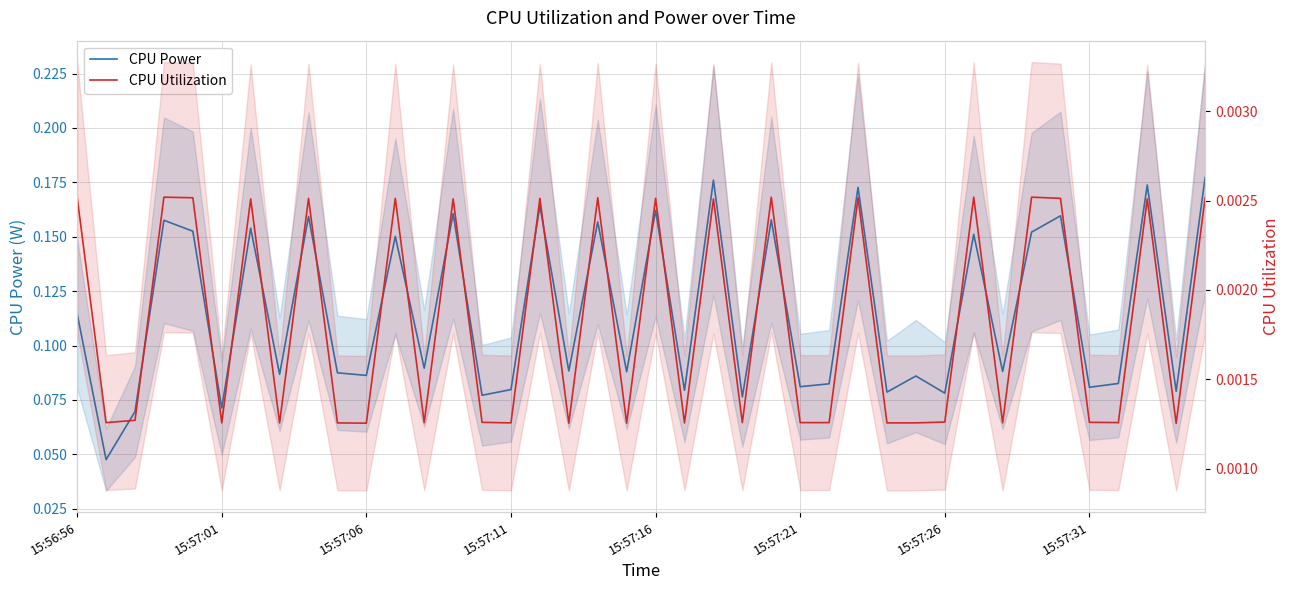

In CPU Utilization, how many points are lower than both neighbors (excluding endpoints)?

13